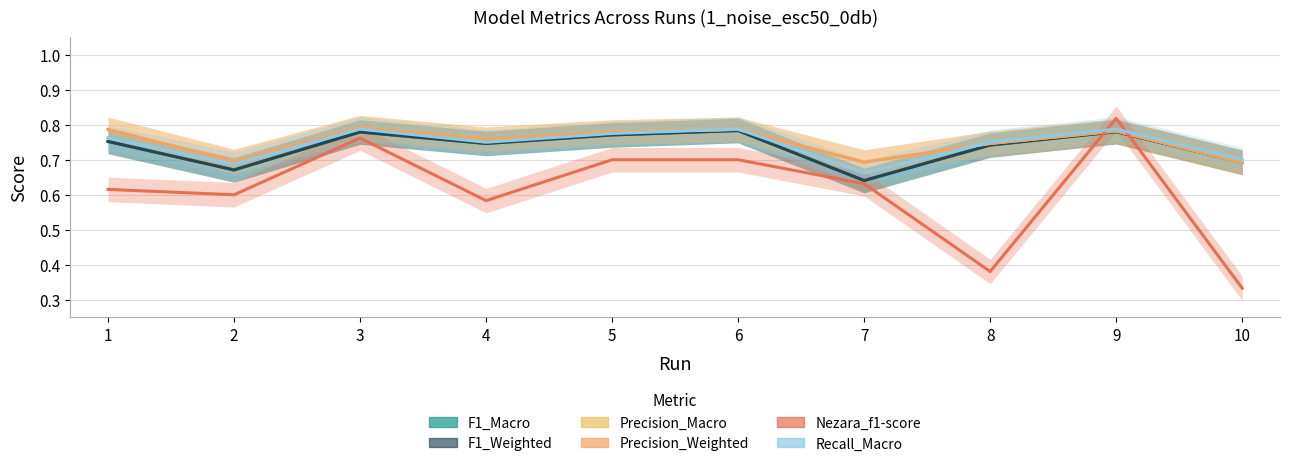

What is the sum of all Recall_Macro values?

7.5